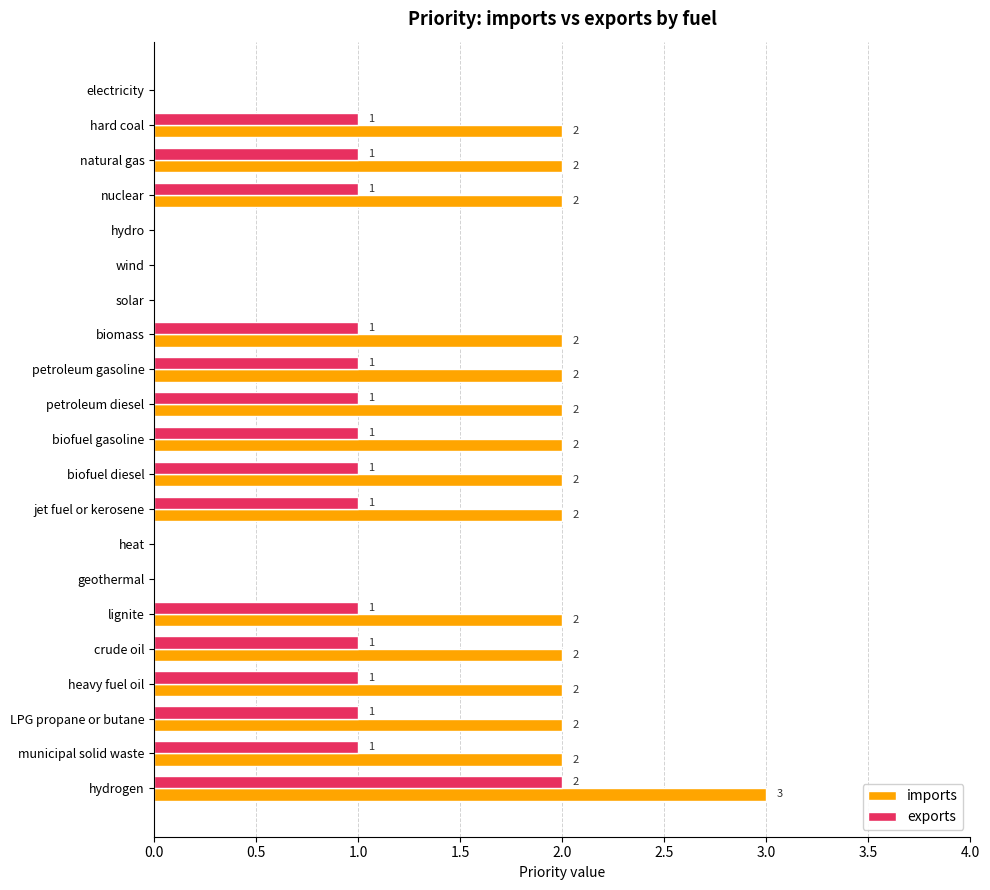

How many exports values are between 0 and 1?

20